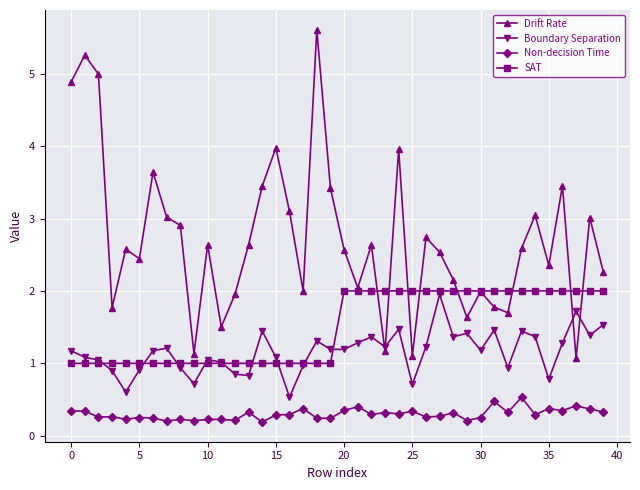

Which series has the widest spread of values?

Drift Rate